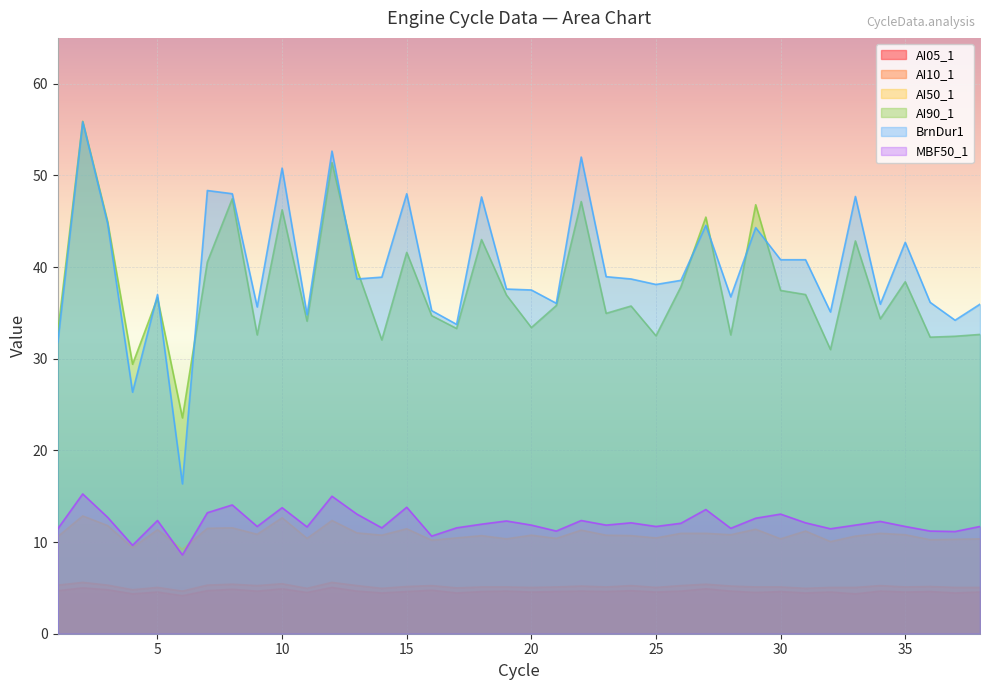

Reading left to right, what are all the values shown in this chart?

AI05_1: 1=4.7	2=5.0	3=4.8	4=4.3	5=4.5	6=4.2	7=4.7	8=4.8	9=4.7	10=4.9	11=4.5	12=5.0	13=4.7	14=4.5	15=4.6	16=4.8	17=4.5	18=4.6	19=4.7	20=4.5	21=4.6	22=4.7	23=4.6	24=4.7	25=4.5	26=4.7	27=4.9	28=4.7	29=4.5	30=4.6	31=4.5	32=4.5	33=4.3	34=4.7	35=4.5	36=4.6	37=4.5	38=4.5
AI10_1: 1=5.3	2=5.6	3=5.3	4=4.8	5=5.0	6=4.7	7=5.3	8=5.4	9=5.2	10=5.5	11=5.0	12=5.6	13=5.2	14=5.0	15=5.2	16=5.2	17=5.0	18=5.1	19=5.1	20=5.0	21=5.1	22=5.2	23=5.1	24=5.2	25=5.0	26=5.2	27=5.4	28=5.2	29=5.1	30=5.1	31=5.0	32=5.0	33=5.0	34=5.2	35=5.1	36=5.2	37=5.0	38=5.0
AI50_1: 1=10.6	2=12.8	3=11.8	4=9.4	5=11.3	6=9.2	7=11.5	8=11.6	9=10.8	10=12.7	11=10.4	12=12.3	13=11.0	14=10.8	15=11.4	16=10.2	17=10.4	18=10.7	19=10.3	20=10.8	21=10.4	22=11.3	23=10.8	24=10.7	25=10.4	26=10.9	27=10.9	28=10.8	29=11.4	30=10.3	31=11.2	32=10.1	33=10.7	34=10.9	35=10.8	36=10.2	37=10.3	38=10.3
AI90_1: 1=32.9	2=55.9	3=45.0	4=29.4	5=36.6	6=23.6	7=40.5	8=47.5	9=32.6	10=46.2	11=34.1	12=51.4	13=39.8	14=32.0	15=41.6	16=34.7	17=33.3	18=43.0	19=37.0	20=33.4	21=35.8	22=47.1	23=35.0	24=35.8	25=32.5	26=37.9	27=45.5	28=32.6	29=46.8	30=37.5	31=37.0	32=31.0	33=42.9	34=34.4	35=38.4	36=32.4	37=32.5	38=32.6
BrnDur1: 1=31.8	2=55.9	3=44.8	4=26.4	5=37.0	6=16.4	7=48.4	8=48.0	9=35.6	10=50.8	11=34.8	12=52.6	13=38.7	14=38.9	15=48.0	16=35.2	17=33.8	18=47.6	19=37.6	20=37.5	21=36.0	22=52.0	23=39.0	24=38.7	25=38.1	26=38.5	27=44.5	28=36.8	29=44.3	30=40.8	31=40.8	32=35.1	33=47.7	34=36.0	35=42.7	36=36.1	37=34.2	38=36.0
MBF50_1: 1=11.4	2=15.2	3=12.7	4=9.7	5=12.3	6=8.6	7=13.2	8=14.1	9=11.7	10=13.8	11=11.7	12=15.0	13=13.1	14=11.6	15=13.8	16=10.7	17=11.6	18=11.9	19=12.3	20=11.8	21=11.2	22=12.3	23=11.8	24=12.1	25=11.7	26=12.1	27=13.6	28=11.5	29=12.6	30=13.1	31=12.1	32=11.4	33=11.8	34=12.2	35=11.7	36=11.2	37=11.2	38=11.7